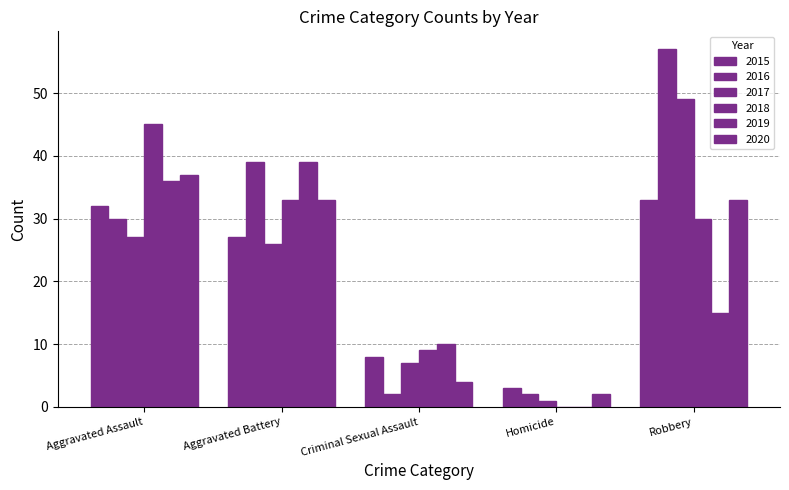

What is the value of the 2020 bar at the 1st from the left?

37